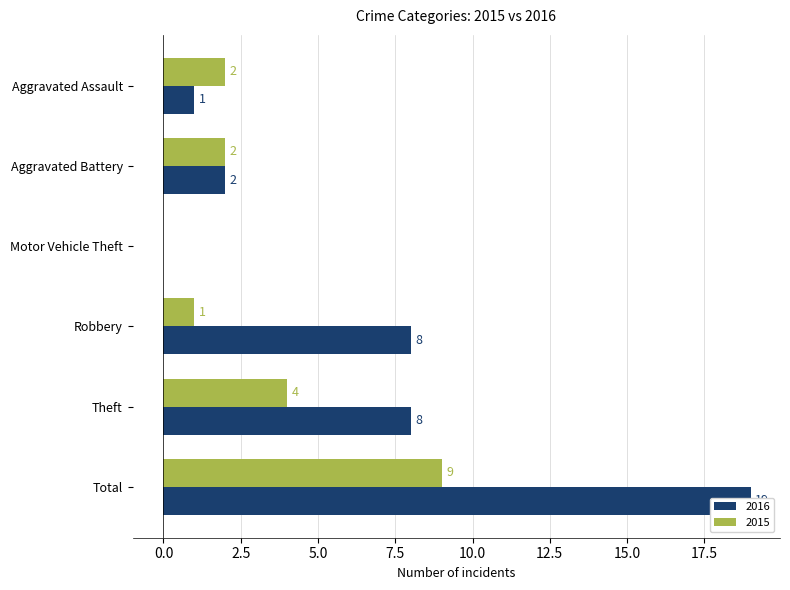

The 2016 series shows 4 at Robbery. True or false?

False